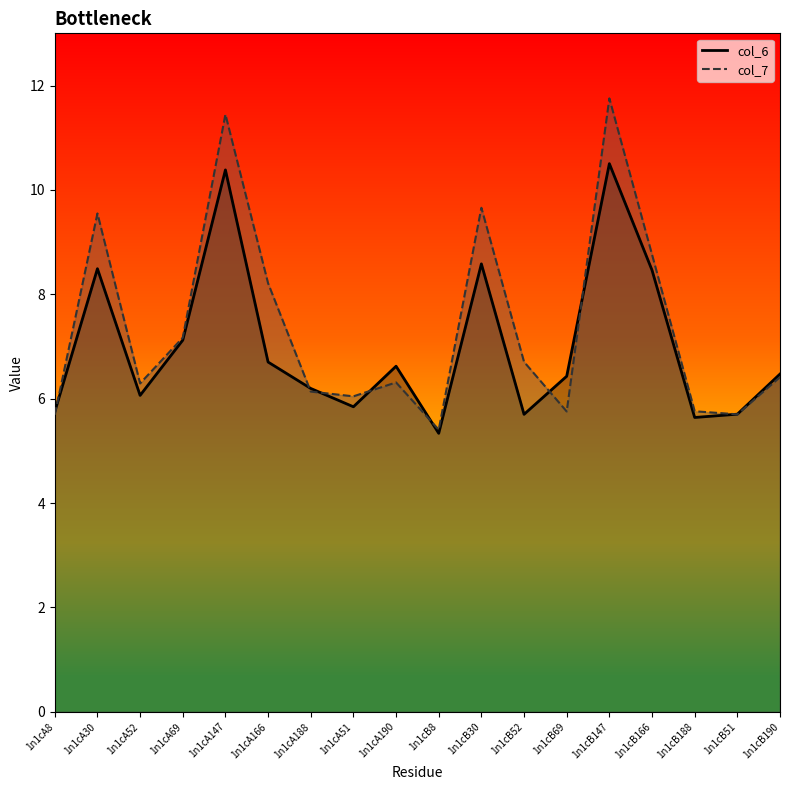

How many lines are shown in the chart?

2